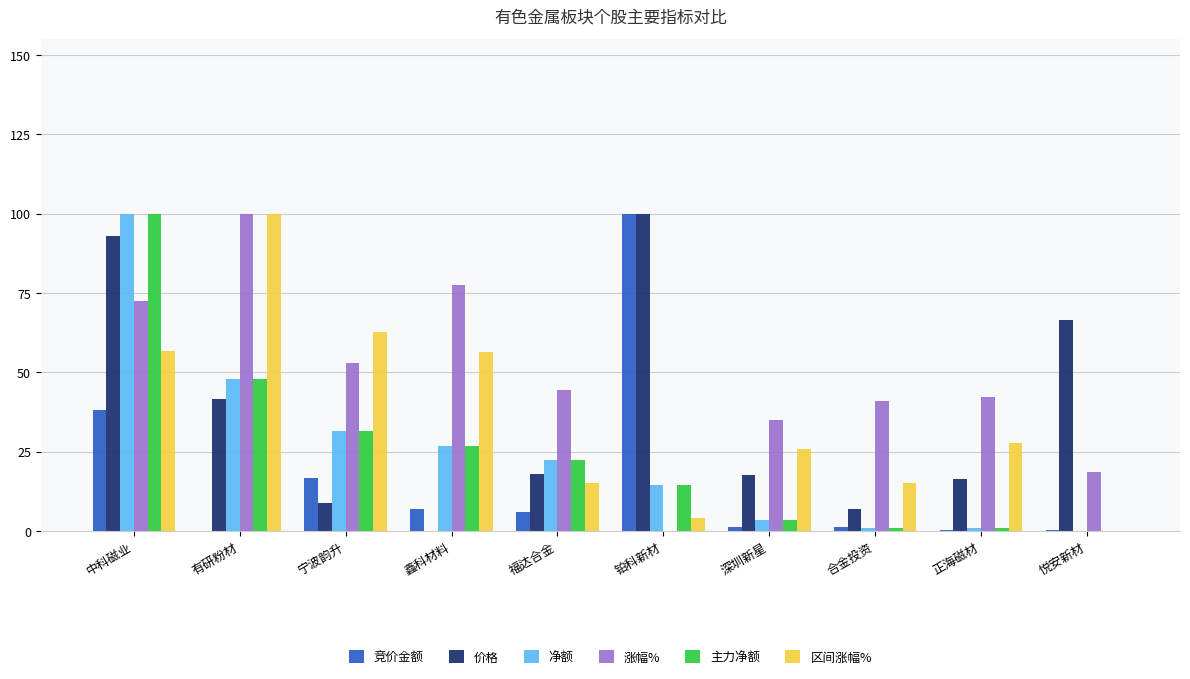

At which label does 净额 reach its peak?

中科磁业